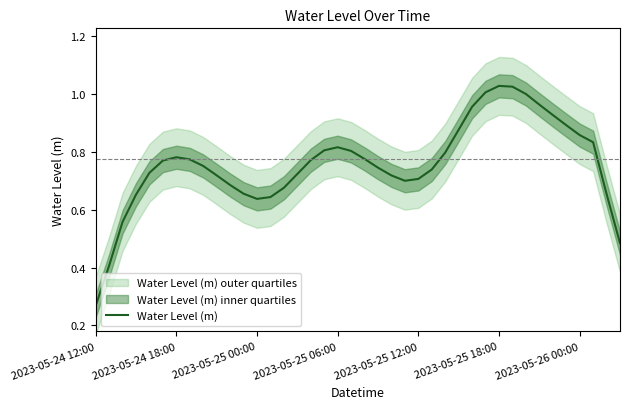

Where is Water Level (m) nearest to the value 0?

2023-05-24 12:00